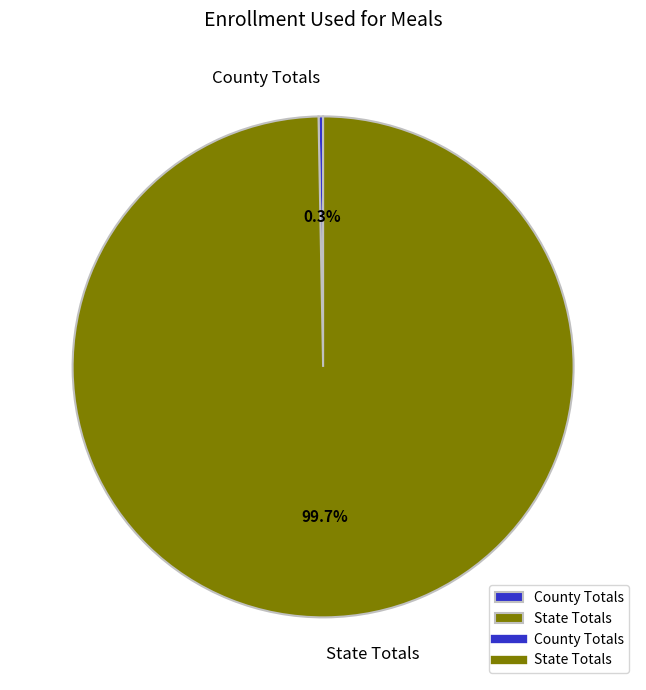

Which category accounts for the majority?

State Totals